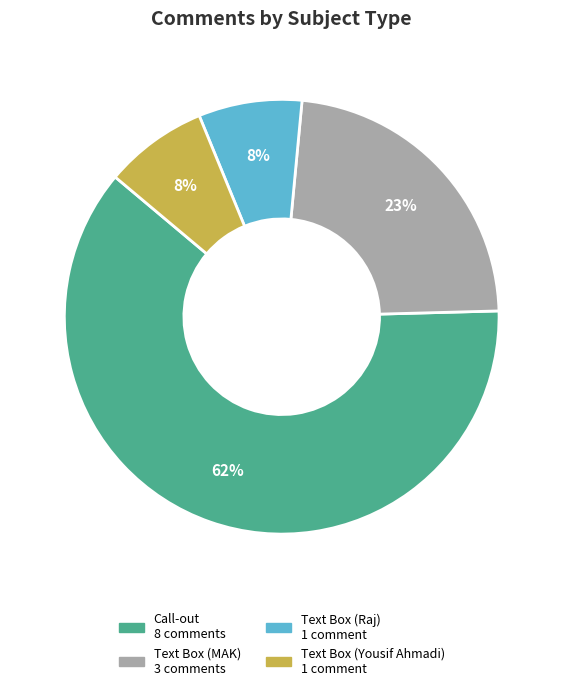

Which has a higher value, Text Box (MAK) or Text Box (Yousif Ahmadi)?

Text Box (MAK)